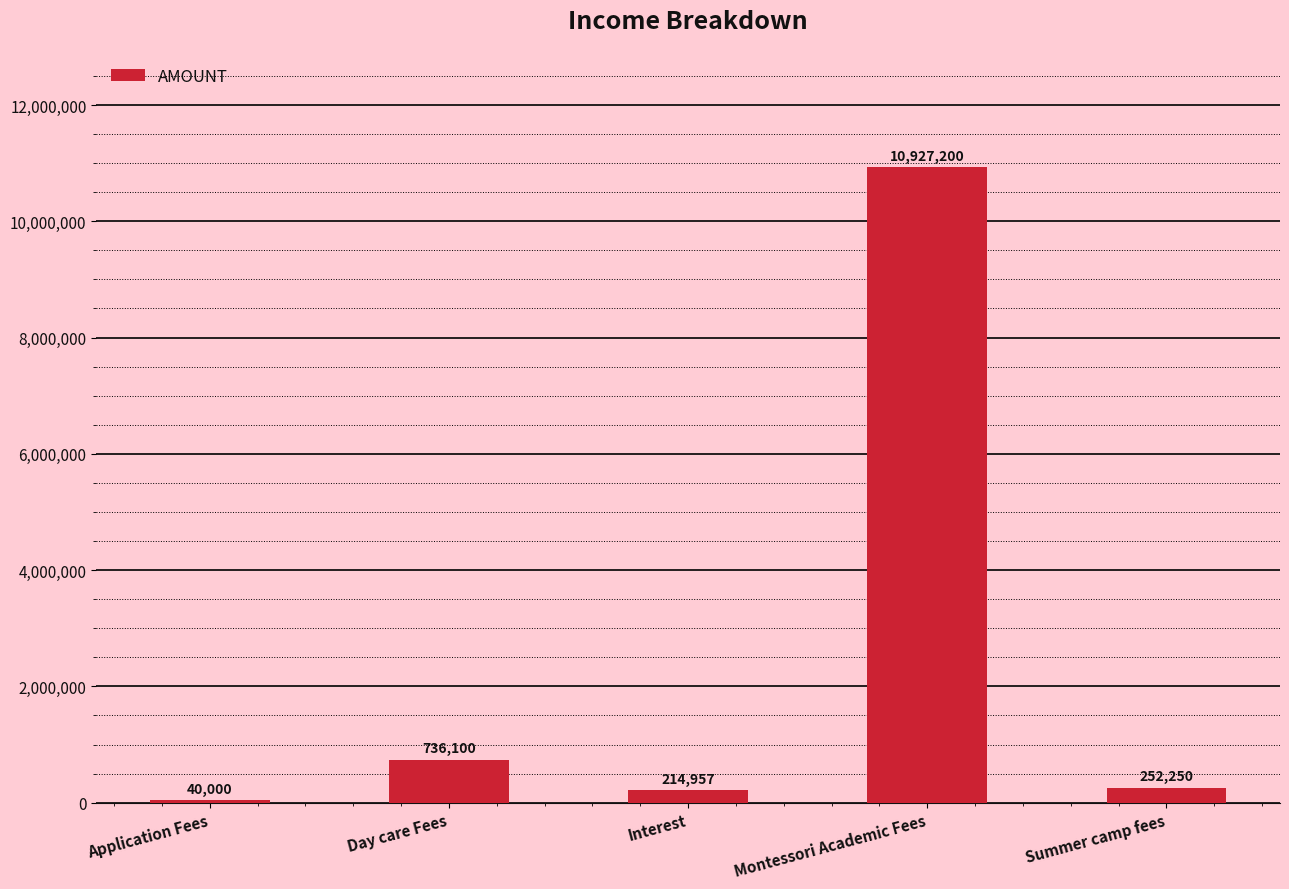

What is the change in value from Application Fees to Summer camp fees?

+212250